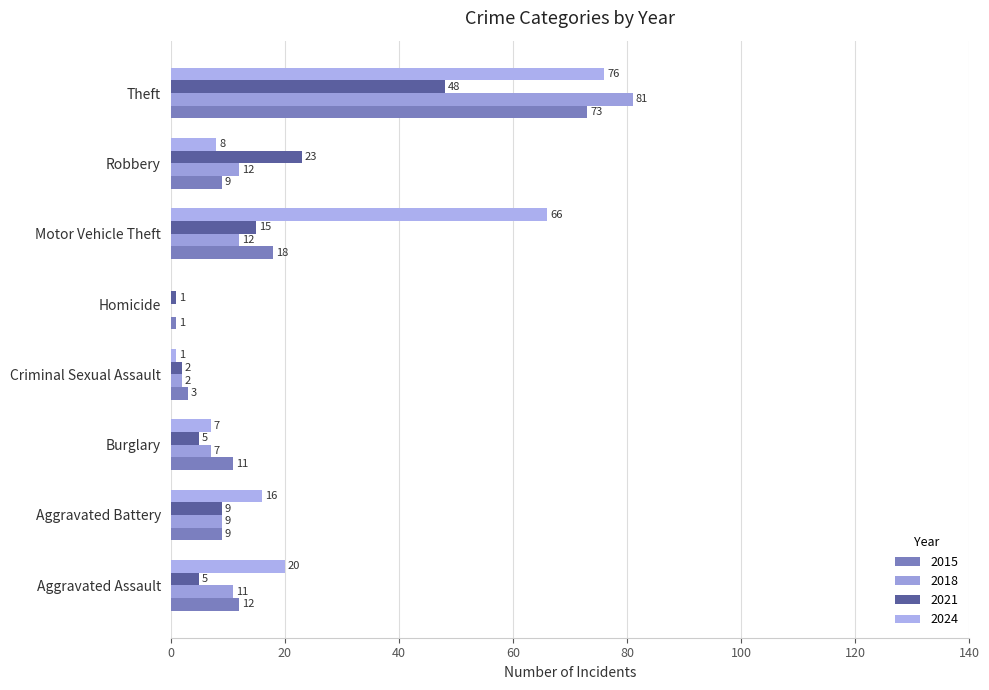

What value does the 2018 series have at Motor Vehicle Theft, to the nearest 10?

10